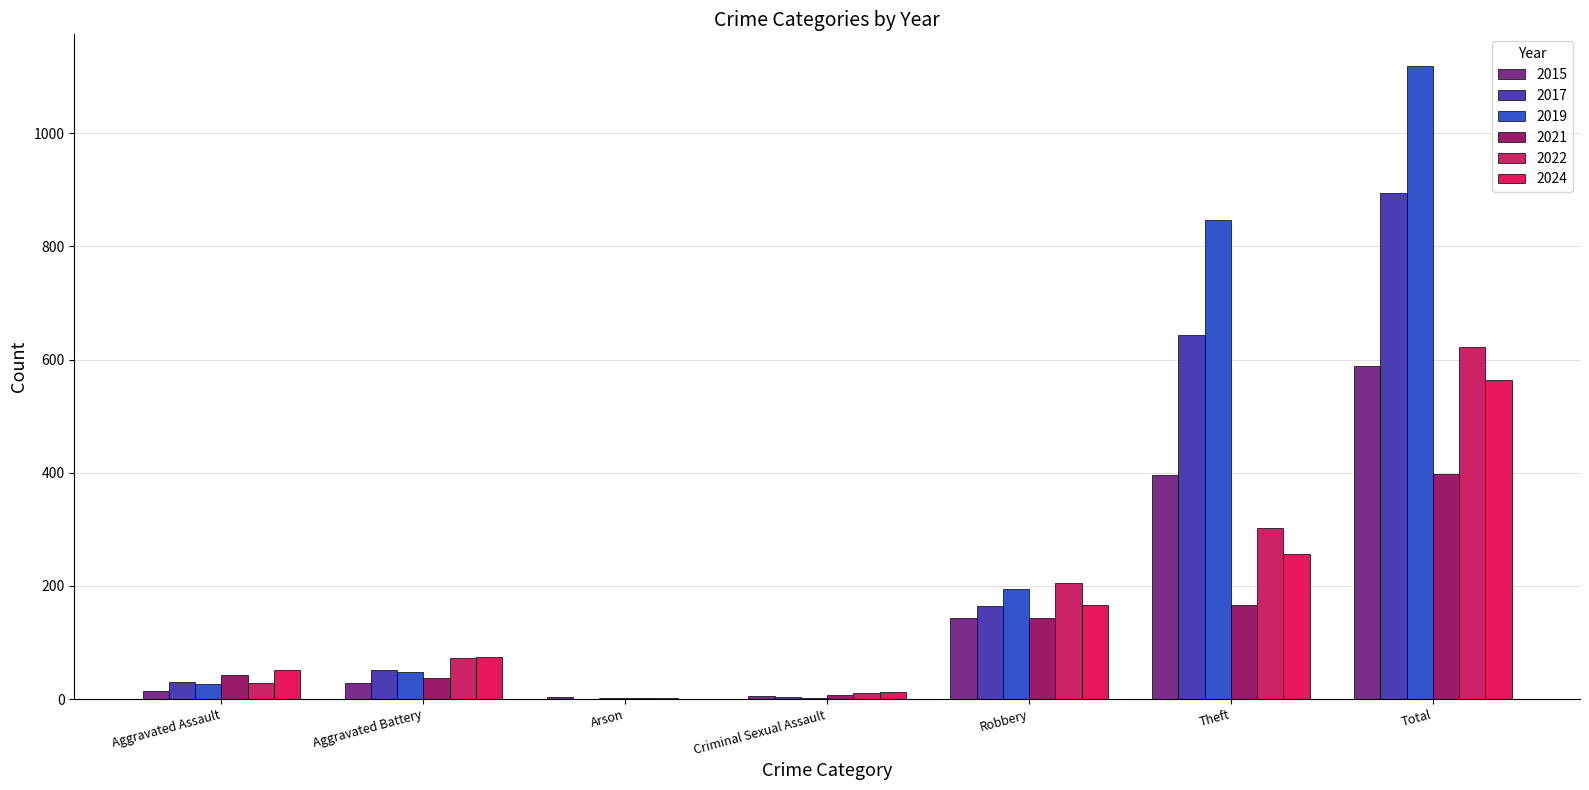

The value of 2021 at Theft is 166. True or false?

True